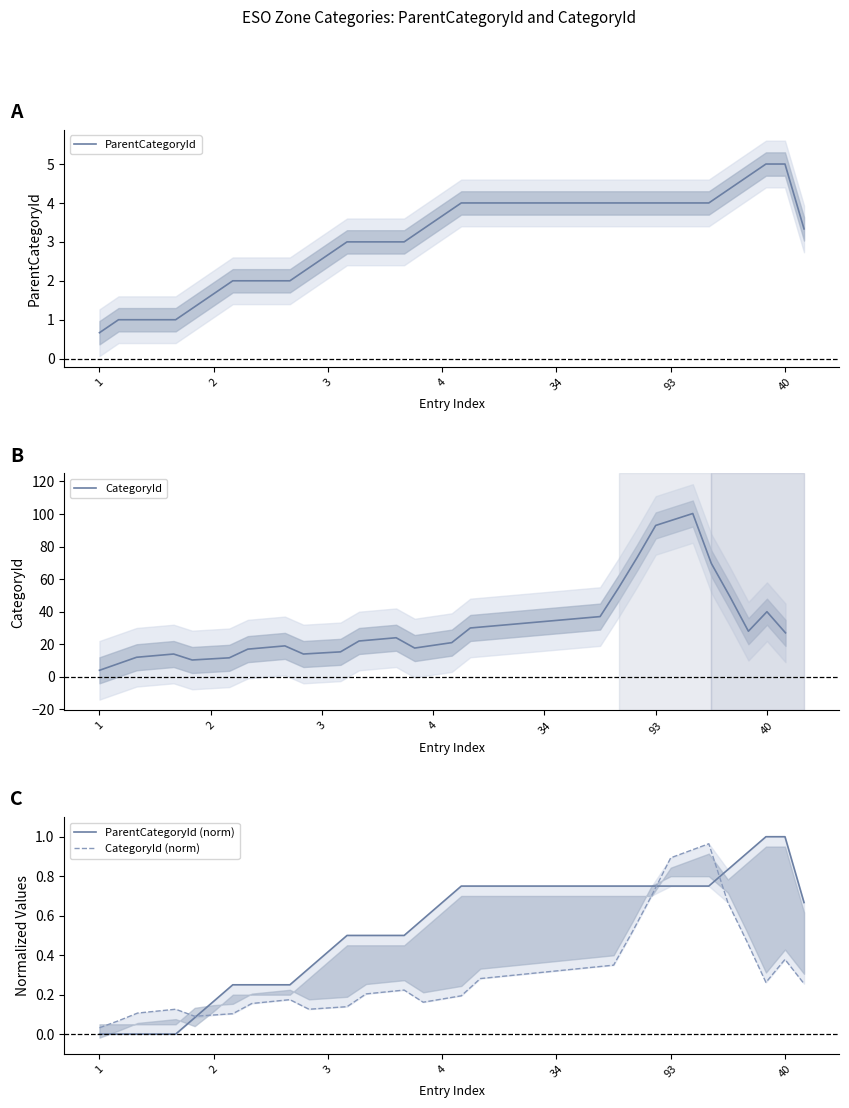

What is the difference between the second highest and second lowest values in the CategoryId series?

88.7